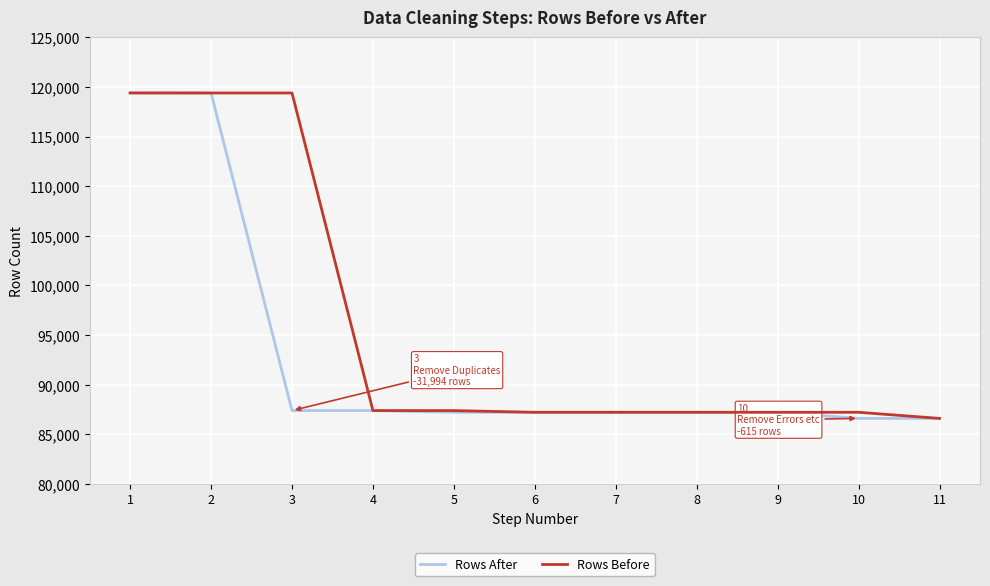

What is the highest value of the Rows Before series?

119390